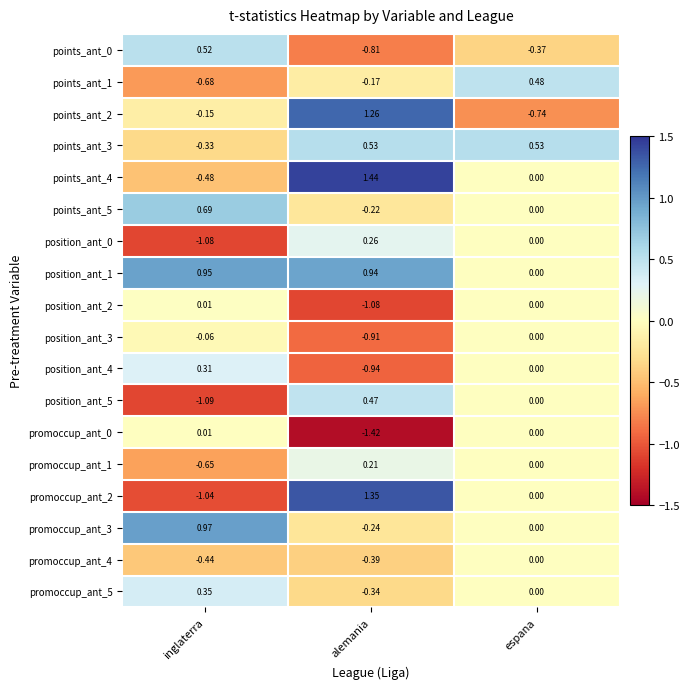

Where does the position_ant_0 series first go above 0?

alemania